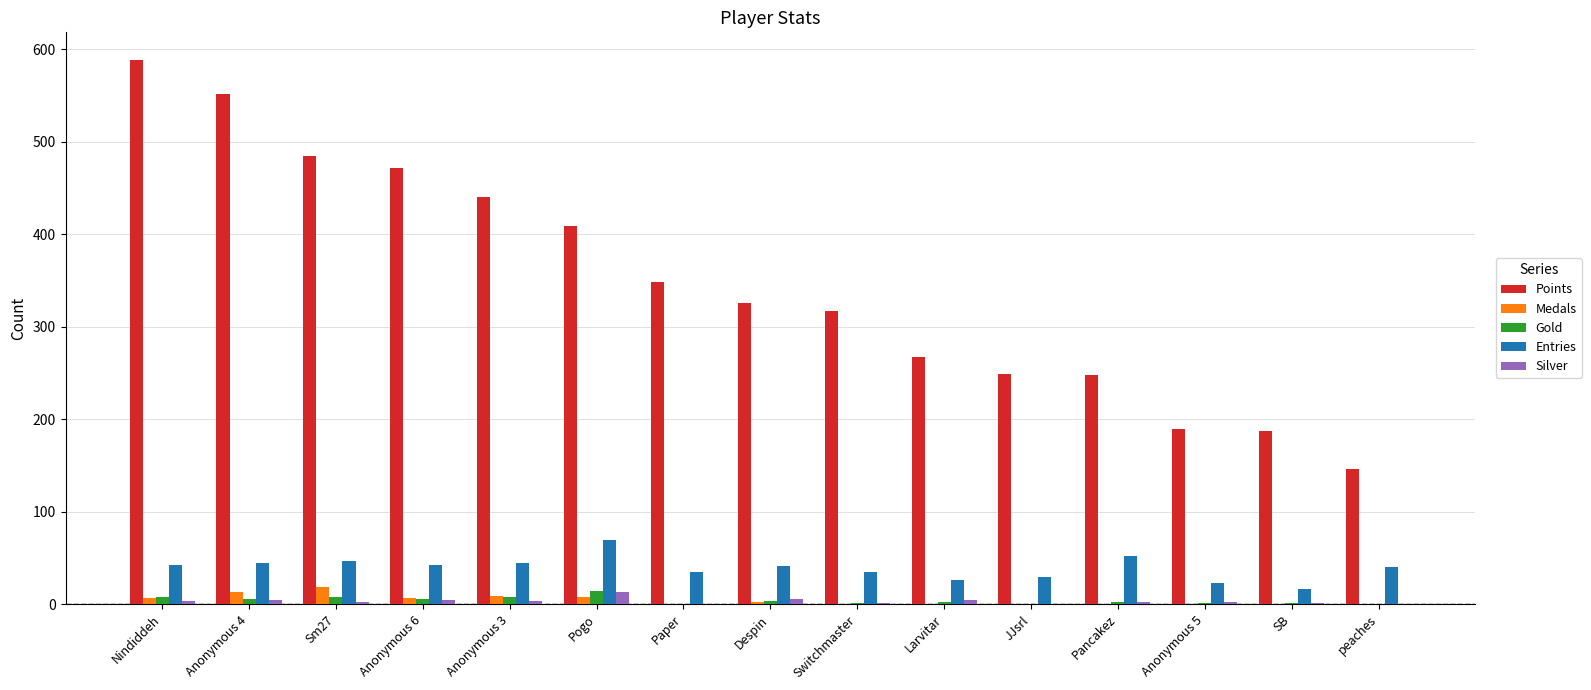

The value of Entries at Switchmaster is 55. True or false?

False